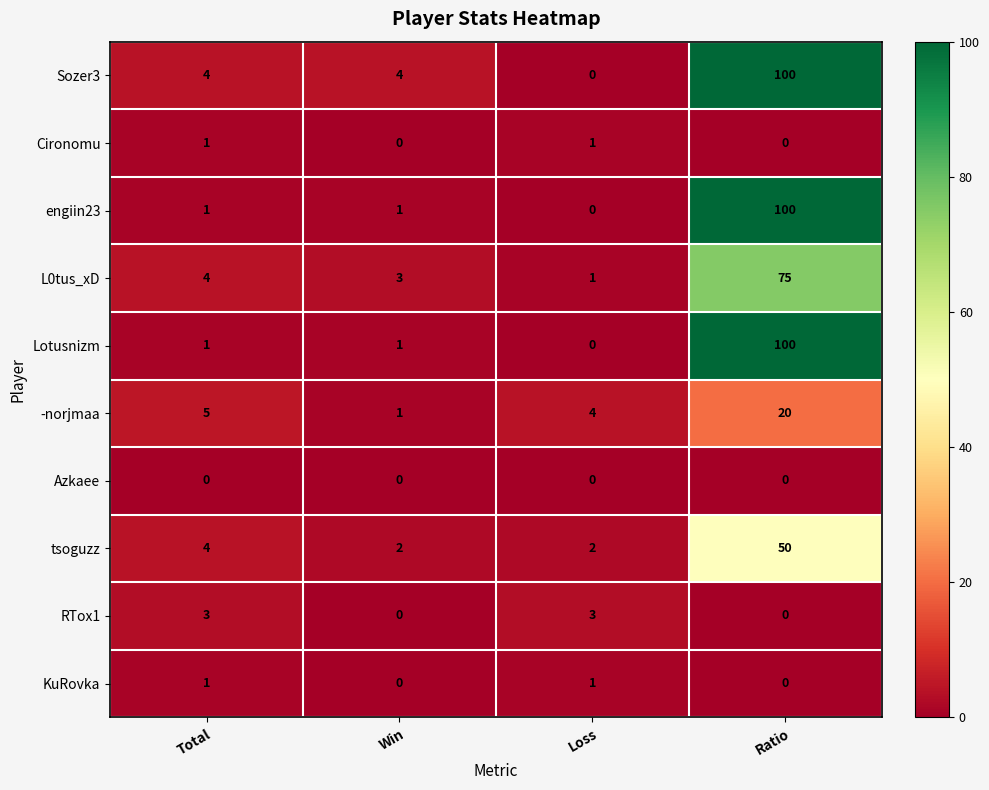

What is the sum of the L0tus_xD values at Win and Total?

7